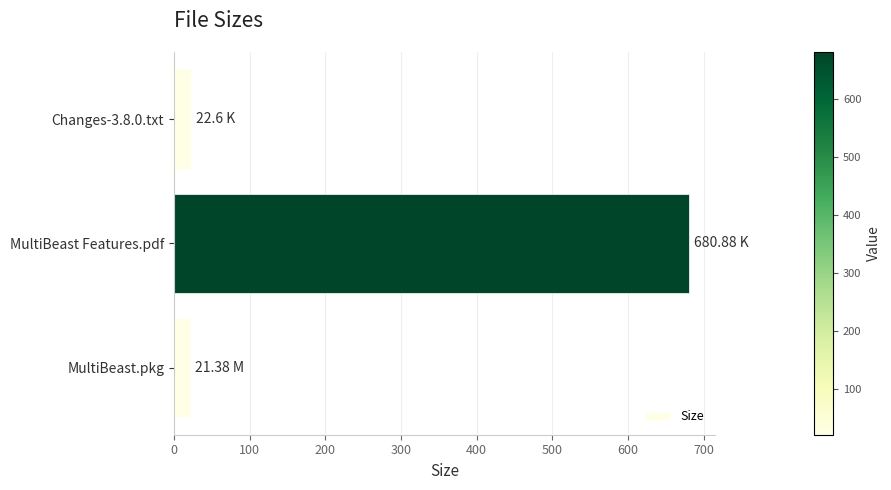

What is the change in value from MultiBeast Features.pdf to Changes-3.8.0.txt?

-658.3